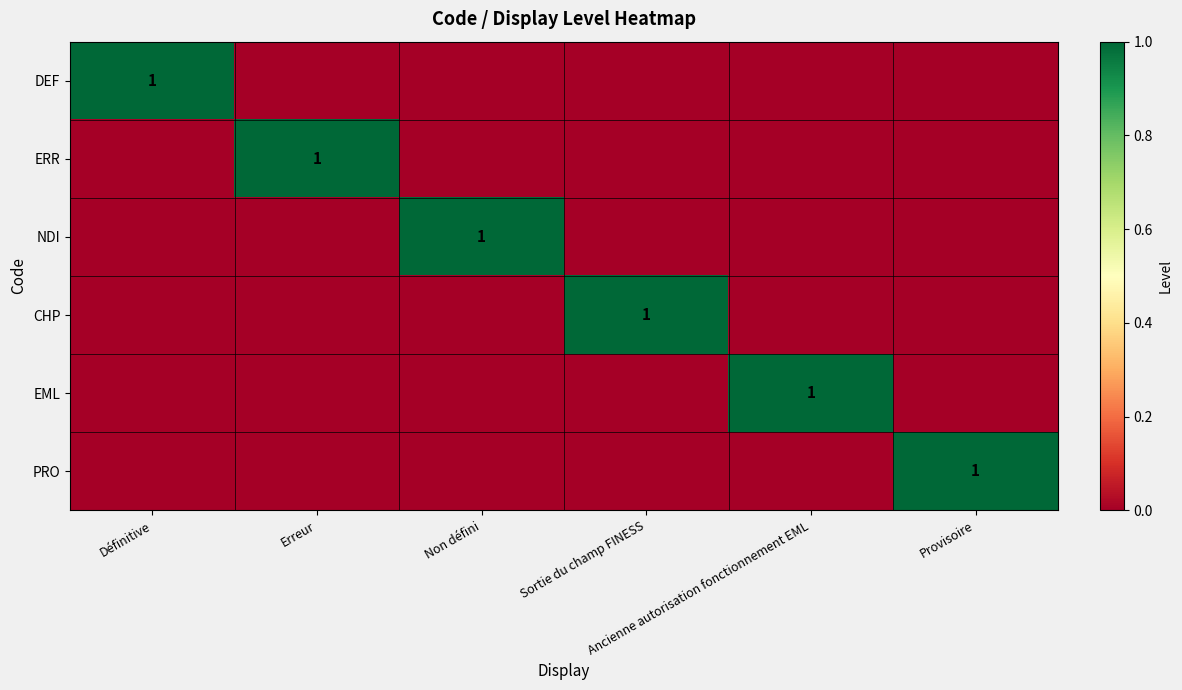

Which category has the lowest value across all series?

Erreur